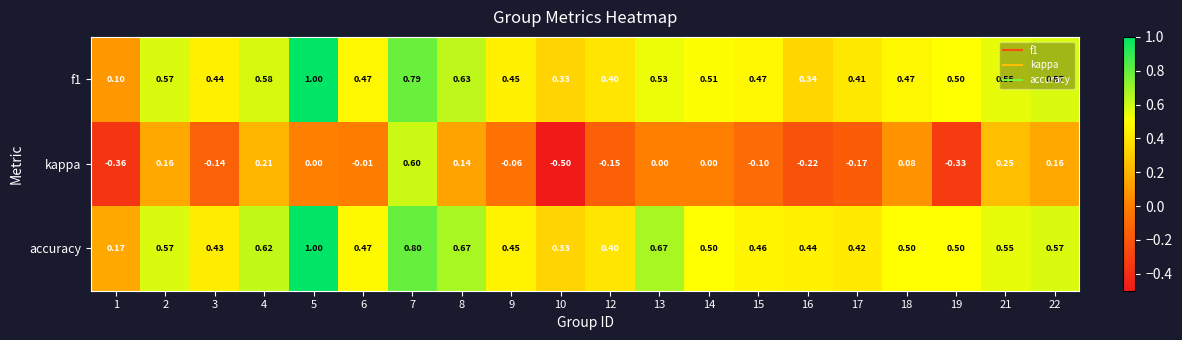

Which series has the largest total across all categories?

accuracy